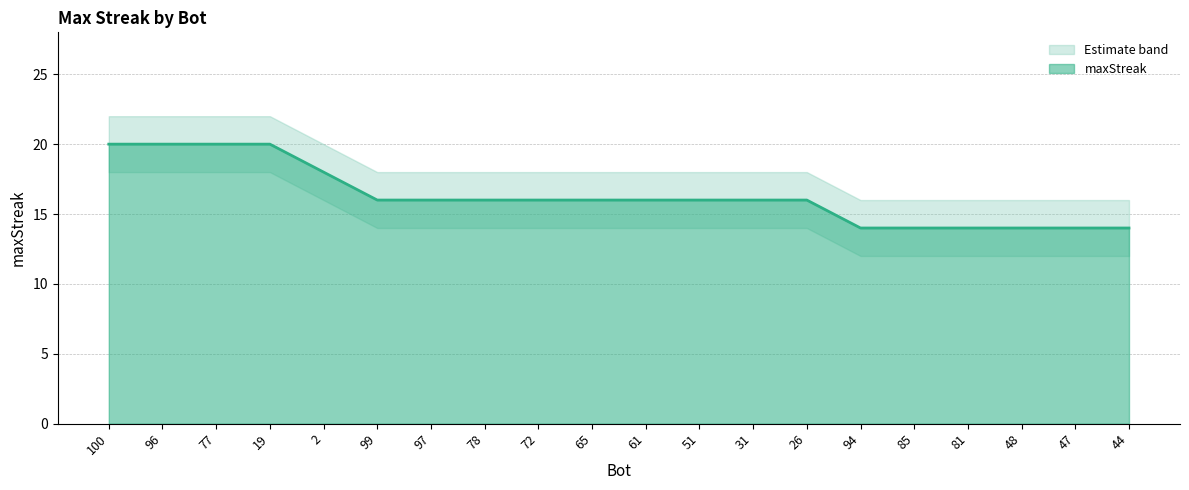

What is the average value of the lower_band series?

14